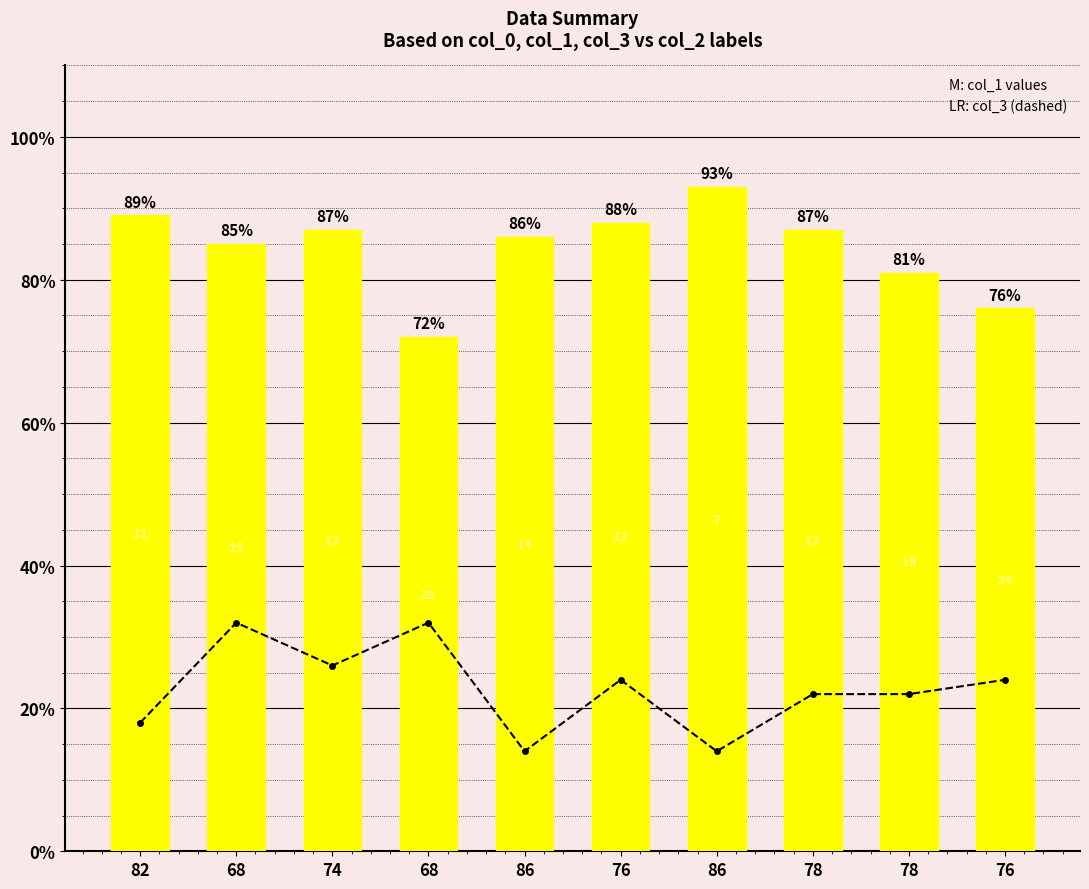

What is the sum of all col_0 values?

844